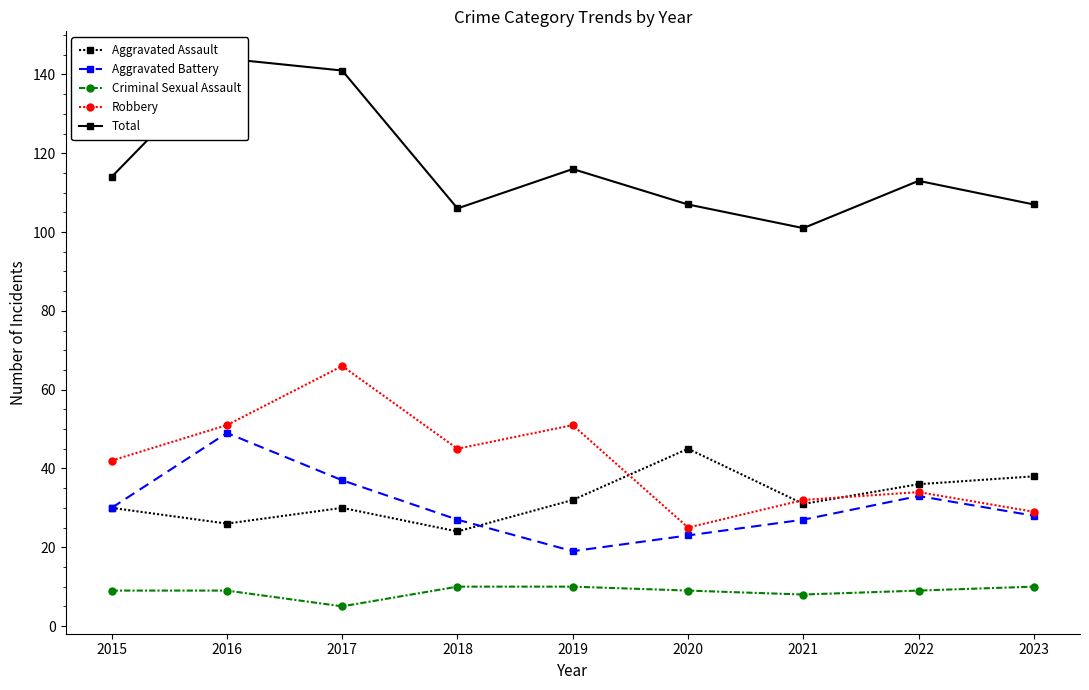

Is it true that Aggravated Assault equals 30 at 2017?

True